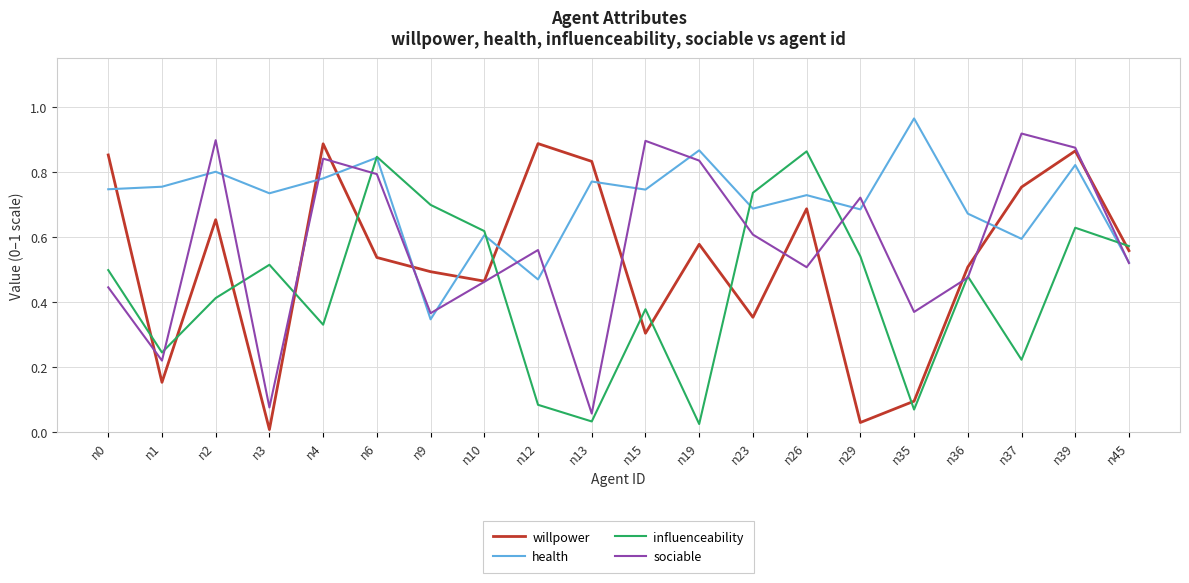

Which label corresponds to the largest value in the chart?

n35